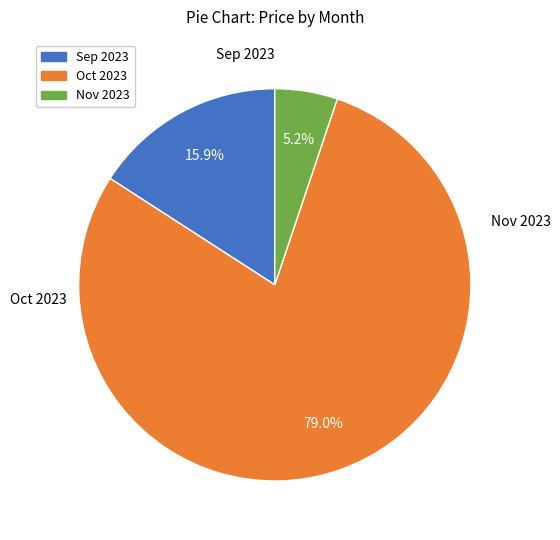

Is there any slice that represents more than half of the pie?

Yes